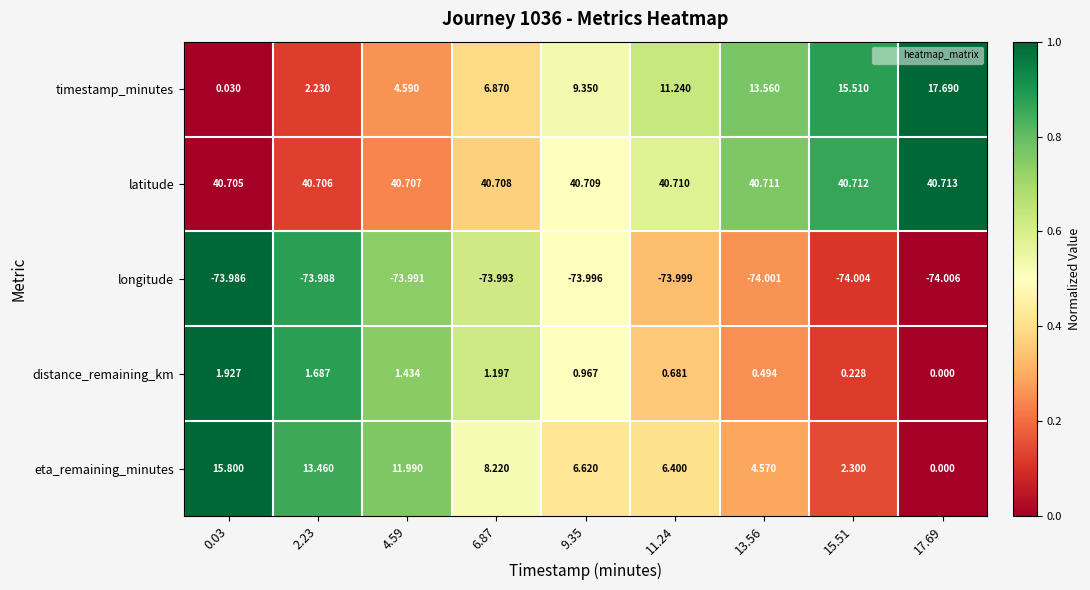

How many categories are shown in the chart?

9